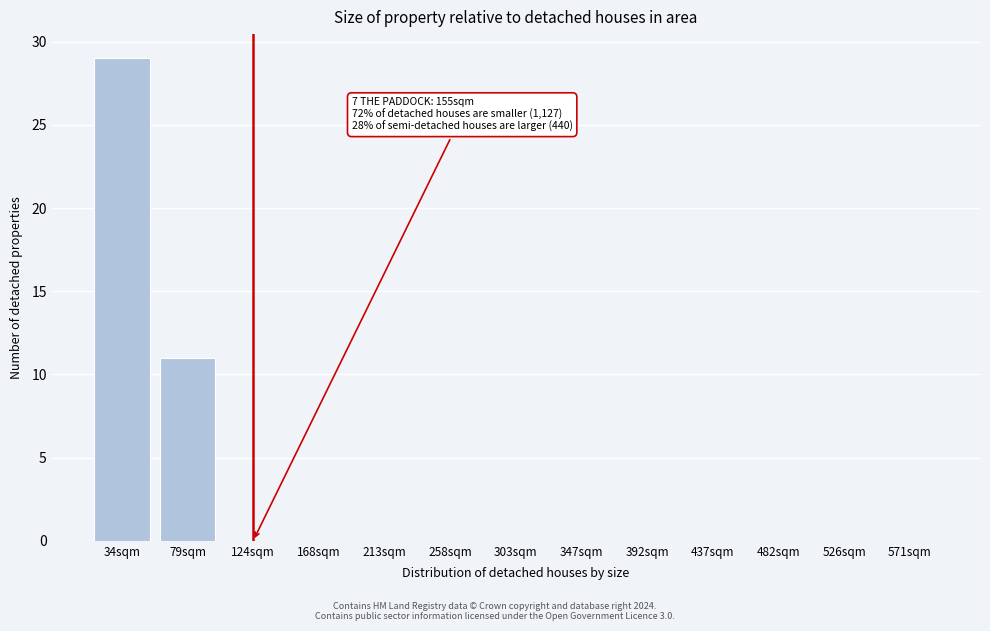

Reading left to right, what are all the values shown in this chart?

34sqm=29	79sqm=11	124sqm=0	168sqm=0	213sqm=0	258sqm=0	303sqm=0	347sqm=0	392sqm=0	437sqm=0	482sqm=0	526sqm=0	571sqm=0